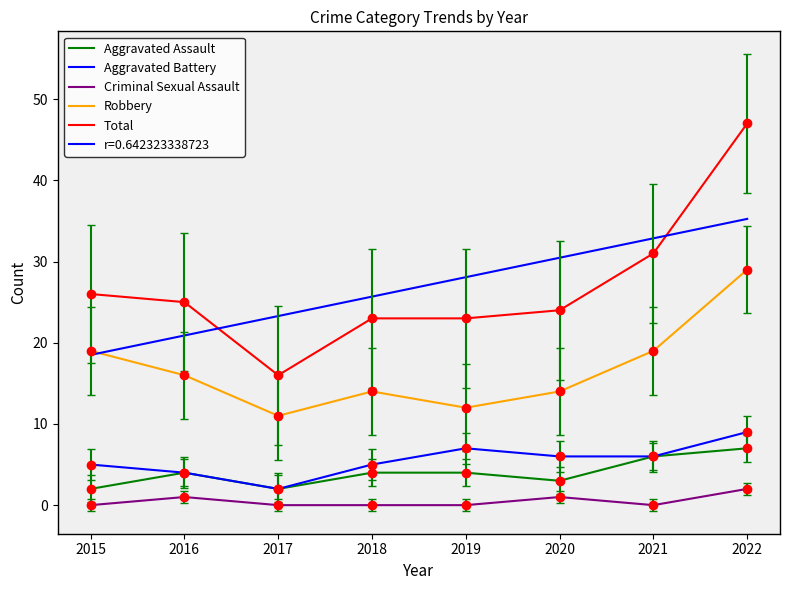

What is the difference between the highest and lowest values at 2018?

23